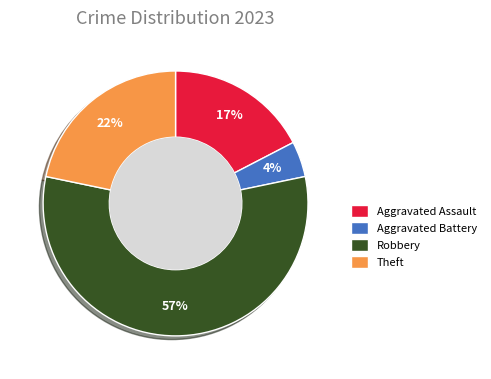

True or false: Aggravated Battery accounts for 4% of the total.

True